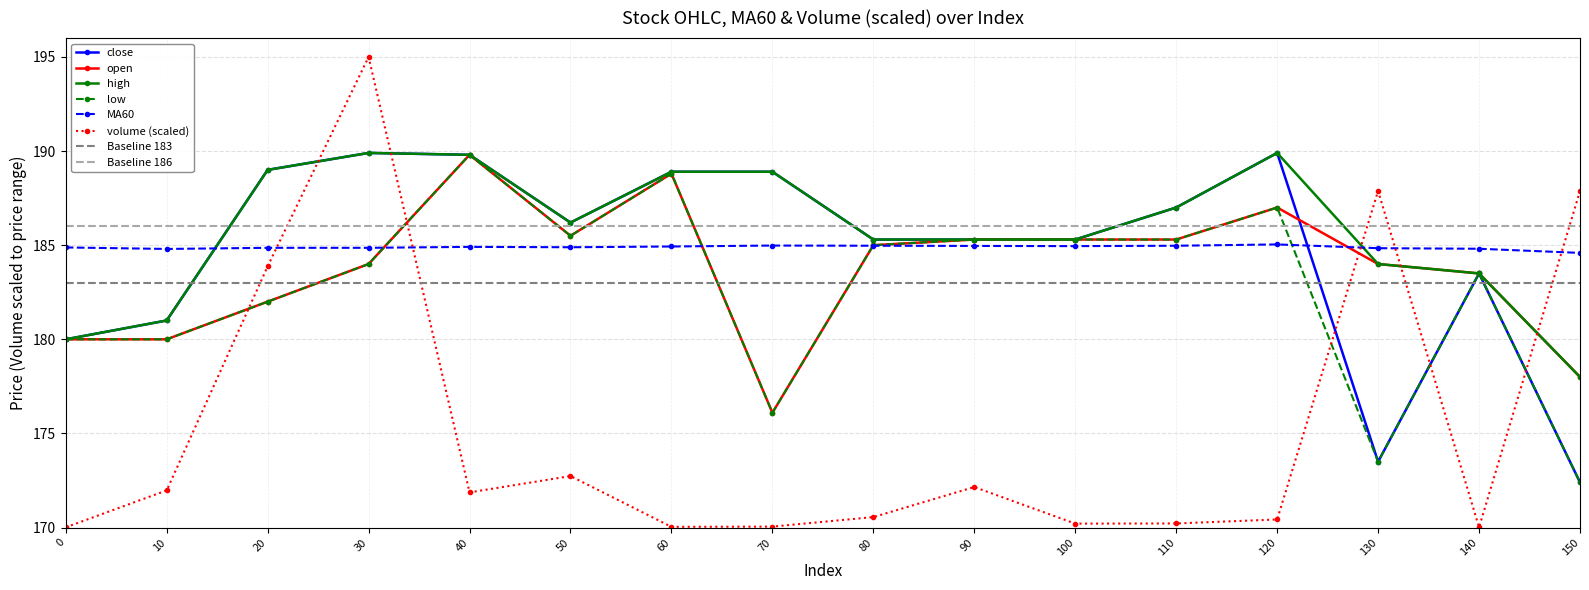

Count the number of data series in this chart.

6